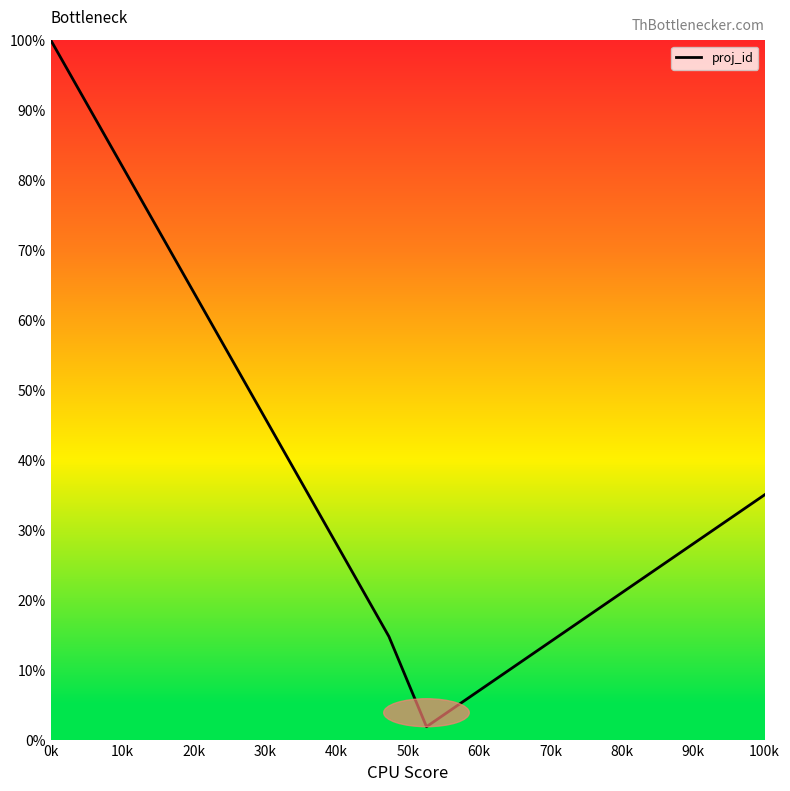

How many interior local valleys (lower than both neighbors) does the data have?

1